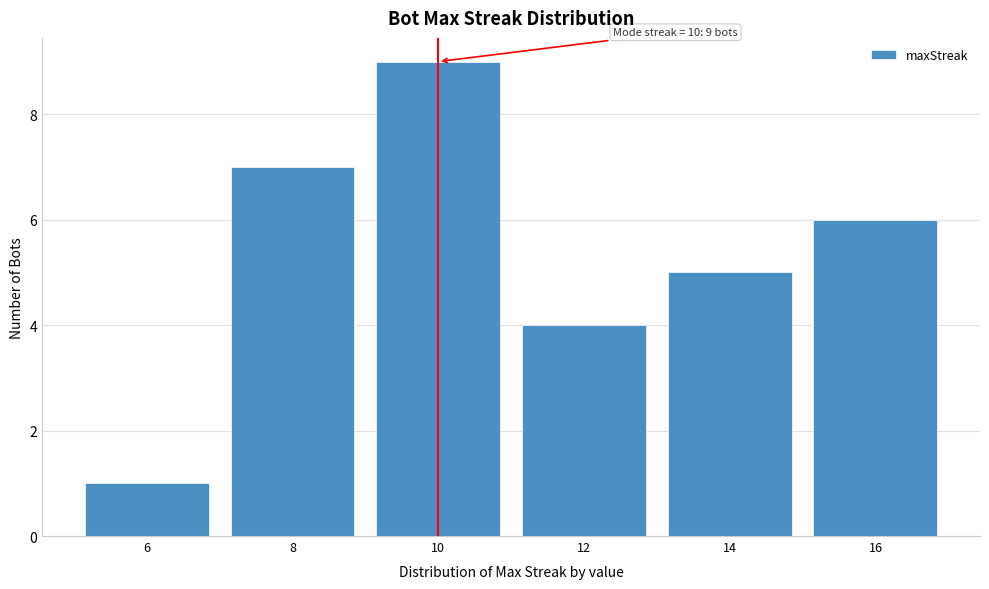

Reading left to right, list all the values displayed in this chart.

1	7	9	4	5	6